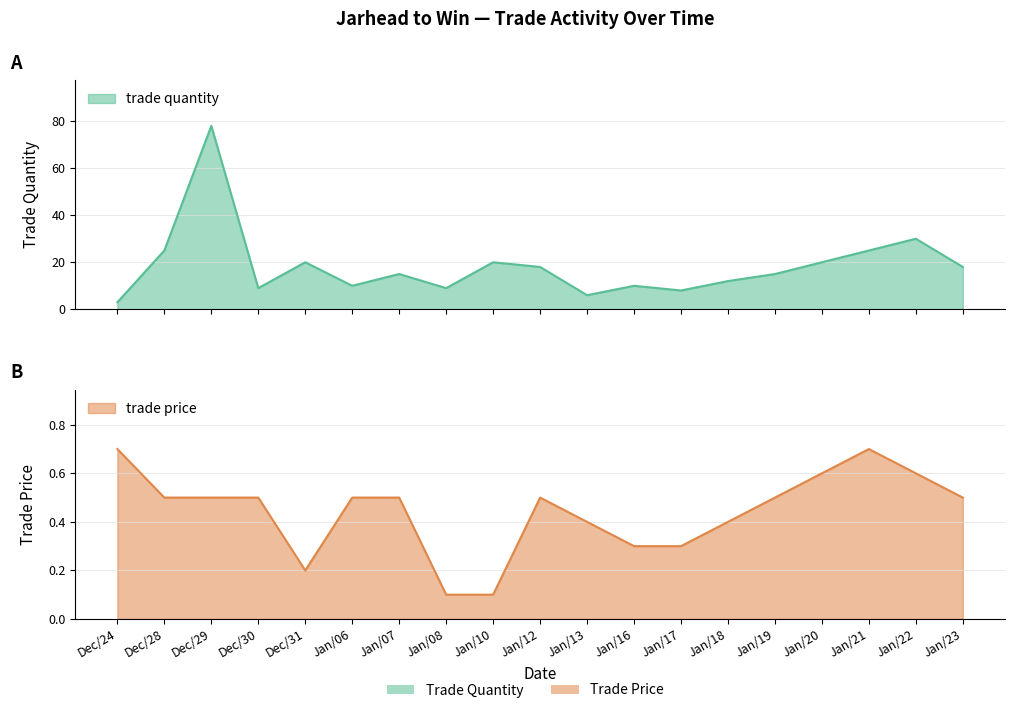

List the labels in order of trade quantity value, largest first.

Dec/29, Jan/22, Dec/28, Jan/21, Dec/31, Jan/10, Jan/20, Jan/12, Jan/23, Jan/07, Jan/19, Jan/18, Jan/06, Jan/16, Dec/30, Jan/08, Jan/17, Jan/13, Dec/24